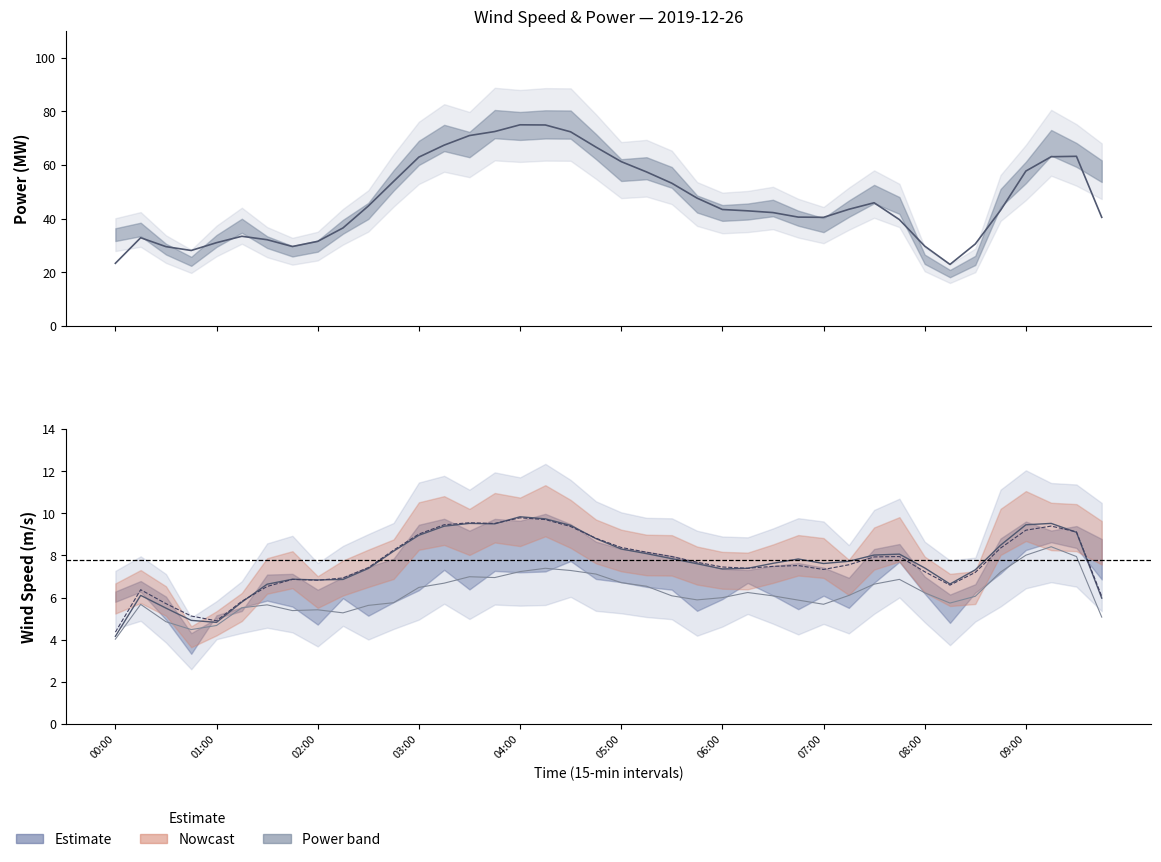

Which series has the largest total across all categories?

Power (MW)